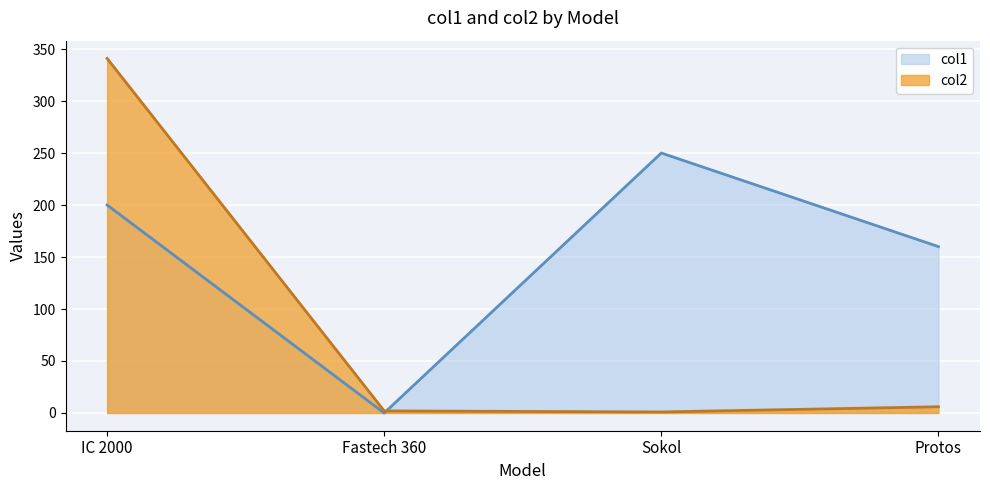

True or false: col2 has a value of 4 at Protos.

False